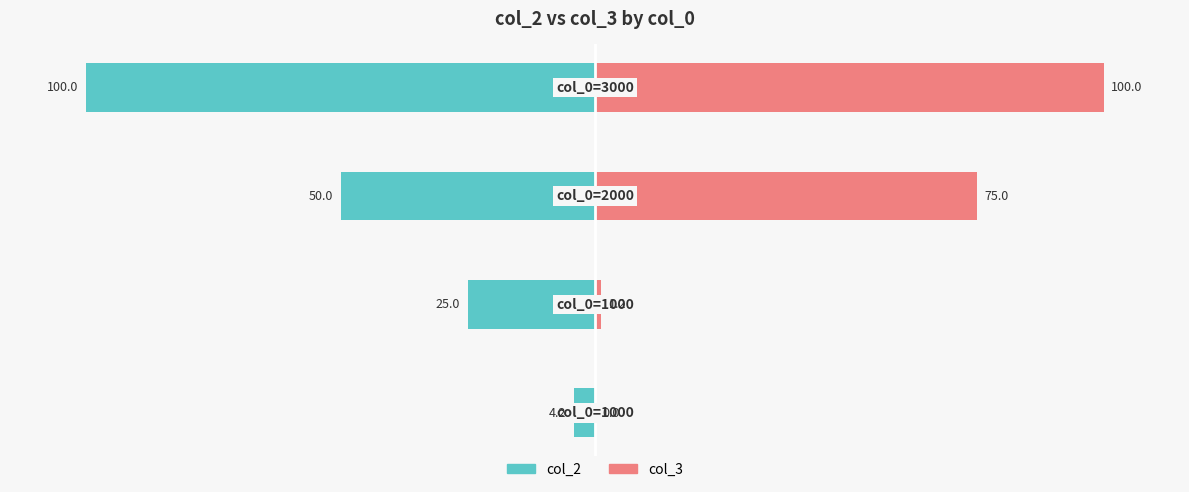

Is it true that col_2 equals -87.0 at −50?

False